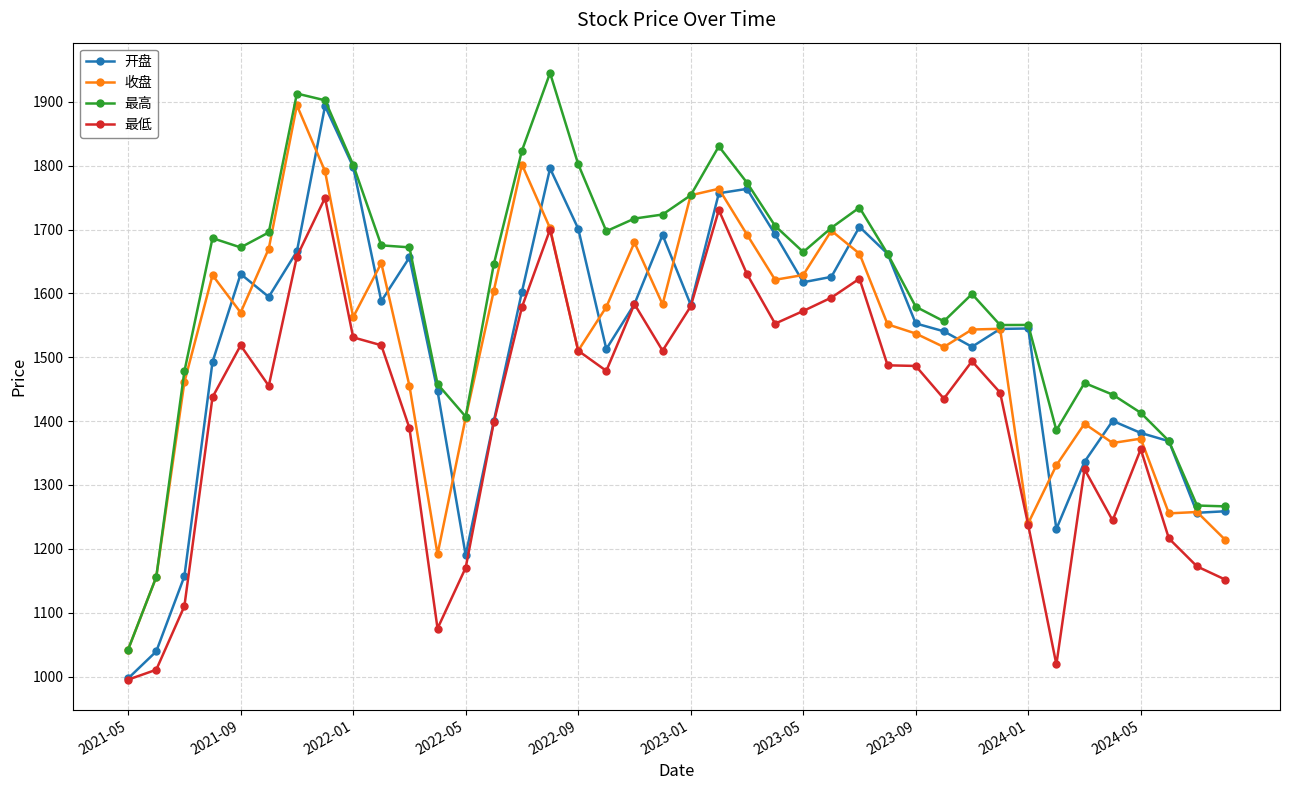

Is this an area chart (filled region under the line)?

No